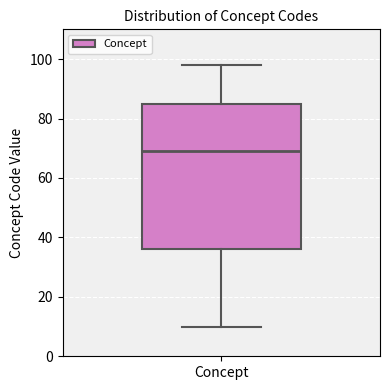

Where is the lower edge of the box for Concept on the y-axis? The values are not printed on the chart, so give them approximately, as read against the axis.

36